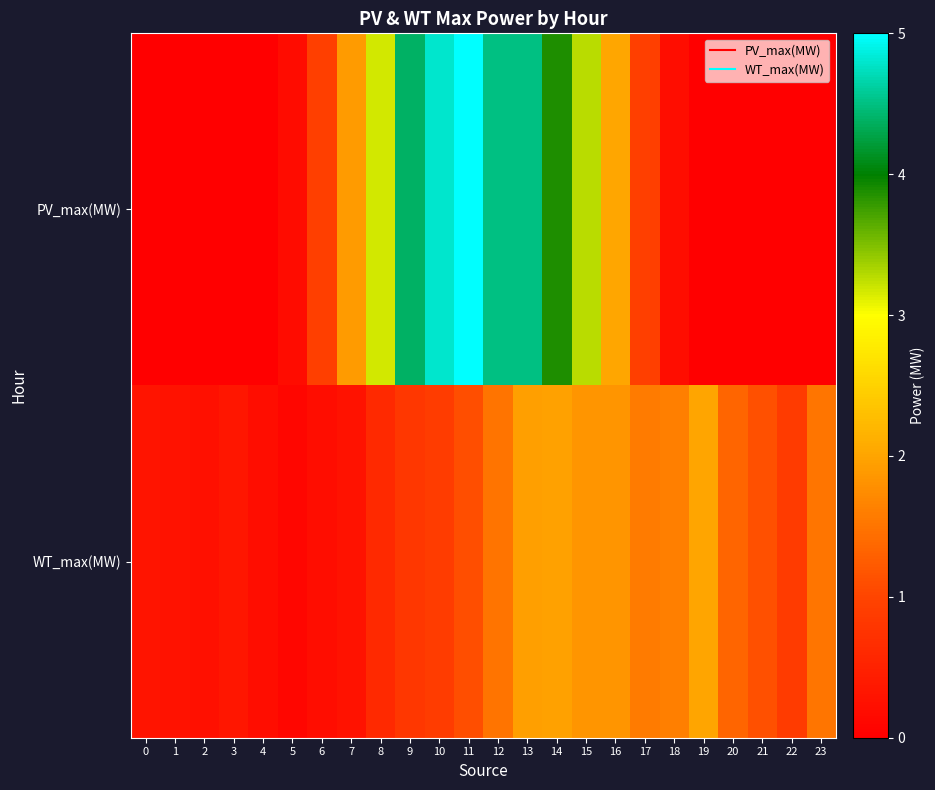

Reading left to right, extract all data points from this chart.

PV_max(MW): 0=0.0	1=0.0	2=0.0	3=0.0	4=0.0	5=0.2	6=0.9	7=1.9	8=3.2	9=4.4	10=4.8	11=5.0	12=4.5	13=4.5	14=3.9	15=3.3	16=2.0	17=0.9	18=0.2	19=0.0	20=0.0	21=0.0	22=0.0	23=0.0
WT_max(MW): 0=0.3	1=0.3	2=0.3	3=0.3	4=0.2	5=0.1	6=0.2	7=0.3	8=0.6	9=0.8	10=0.9	11=1.1	12=1.5	13=1.9	14=2.0	15=1.8	16=1.8	17=1.6	18=1.6	19=2.0	20=1.3	21=1.1	22=0.9	23=1.5